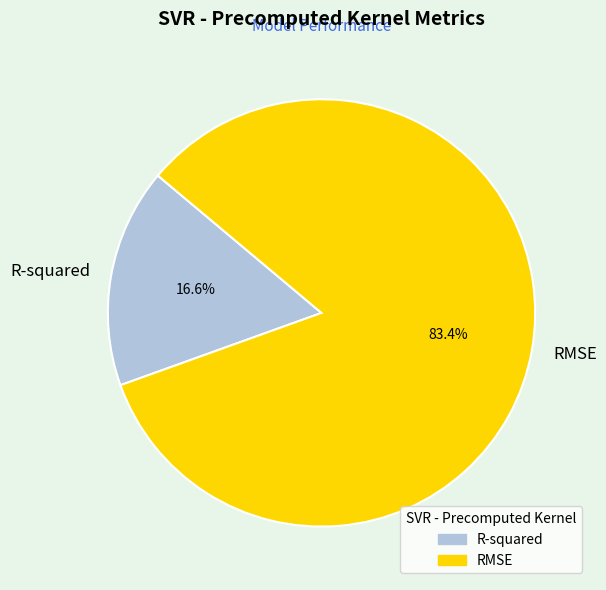

How many slices are in this pie chart?

2